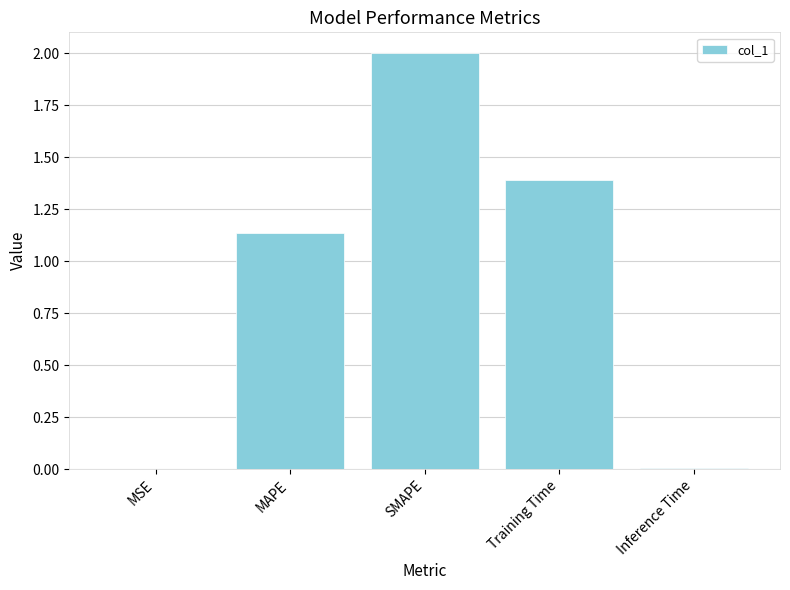

Which has a higher value, MSE or MAPE?

MAPE